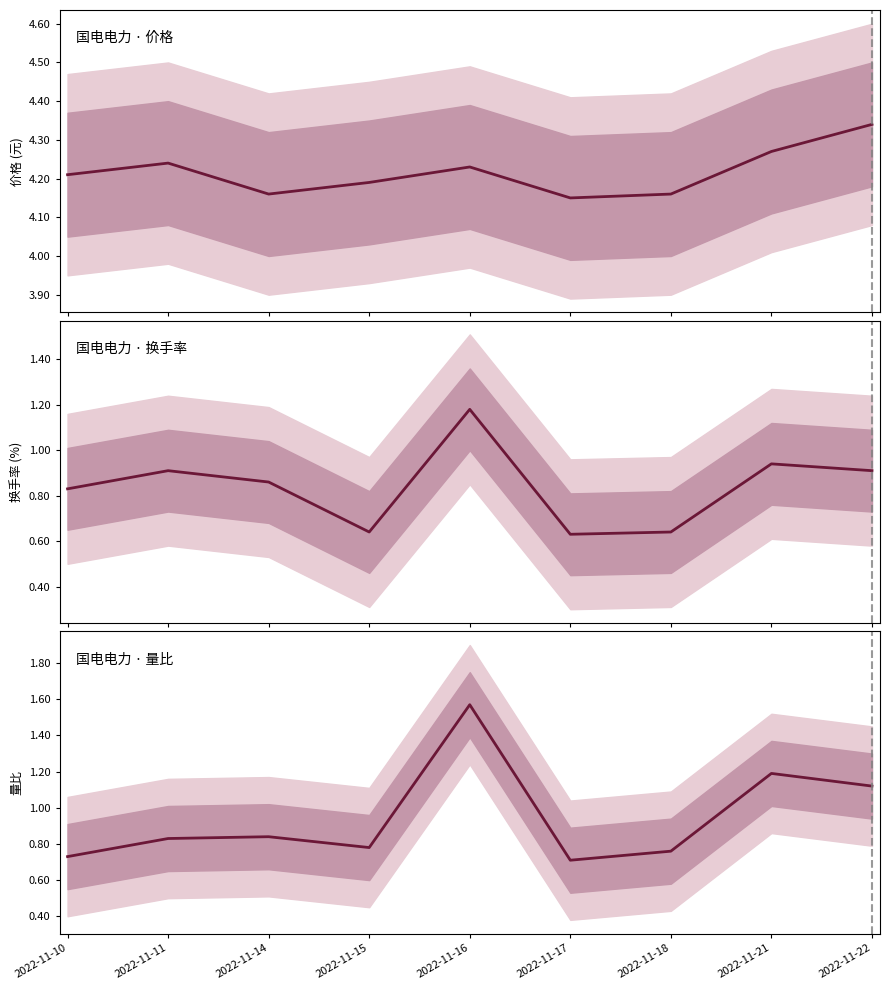

True or false: 换手率 and 价格 cross at least once.

False